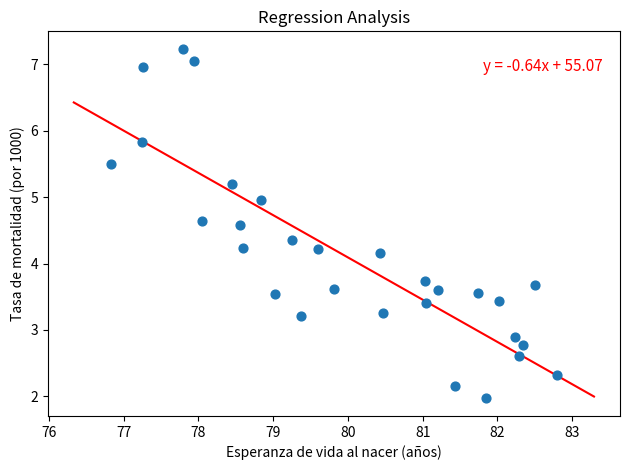

What is the range of X values (max minus min)?

6.0